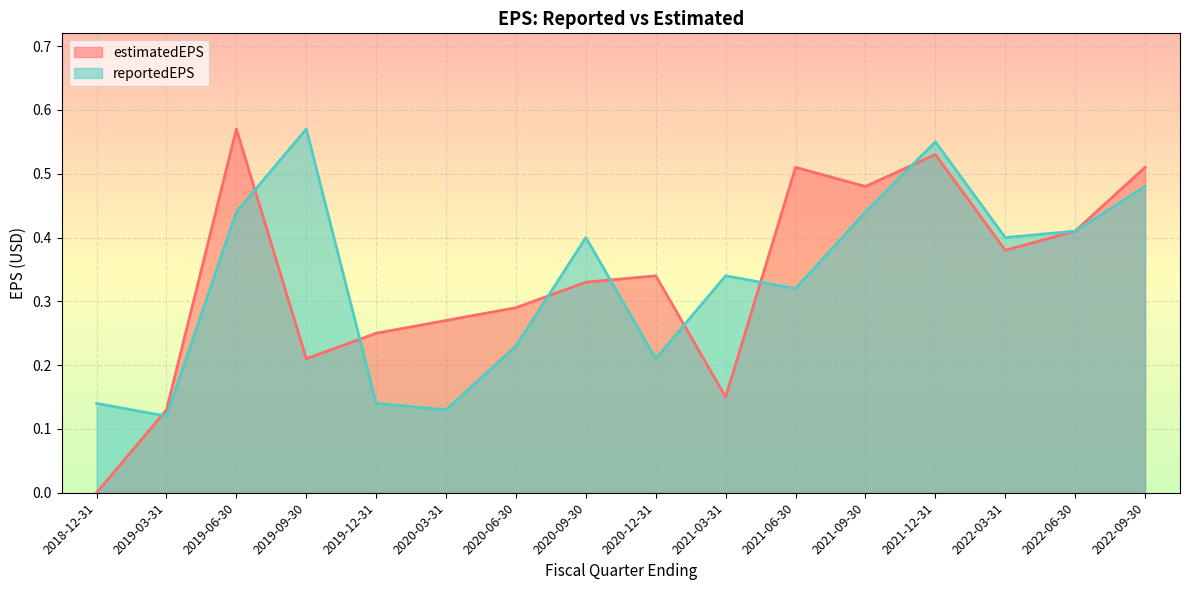

Where is the first local minimum for reportedEPS?

2019-03-31